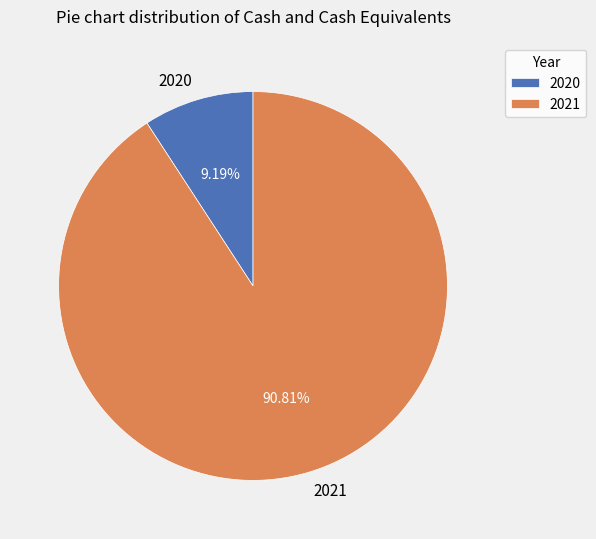

The 2021 slice represents 84% of the pie. True or false?

False